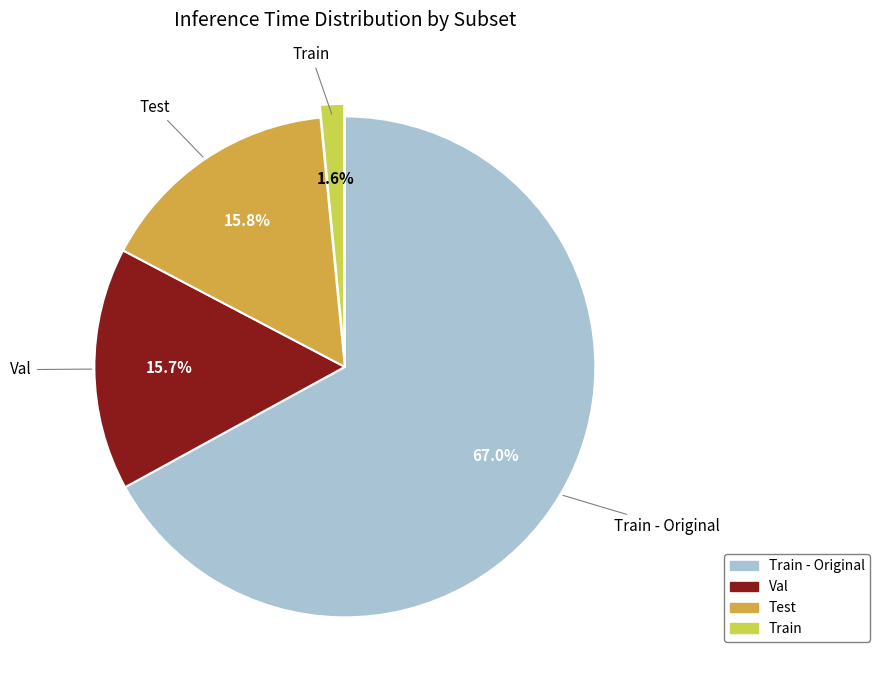

Is there any slice that represents more than half of the pie?

Yes